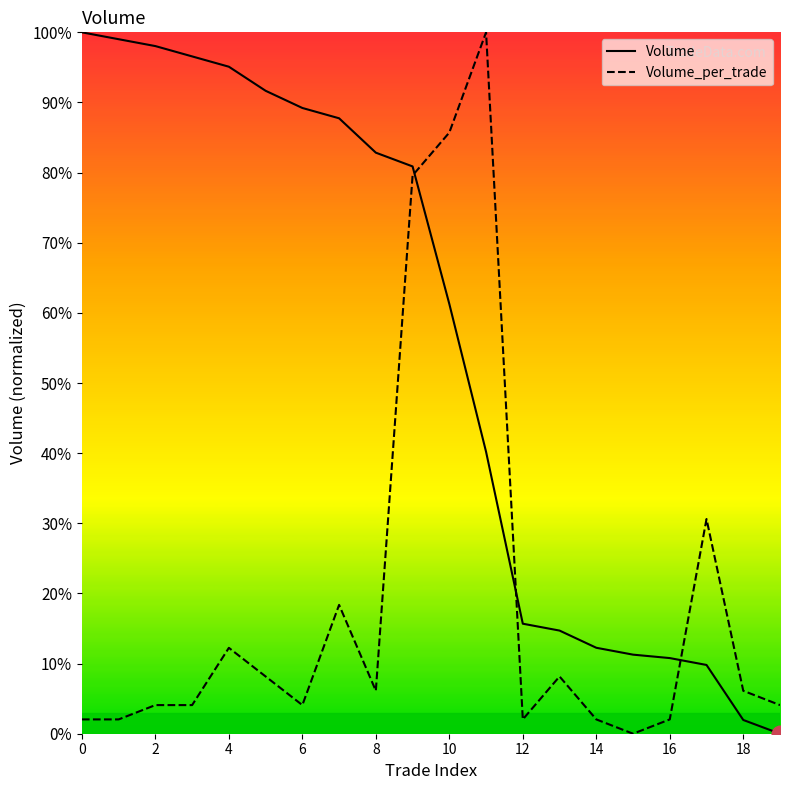

What is the total value across all series at 4?

107.3